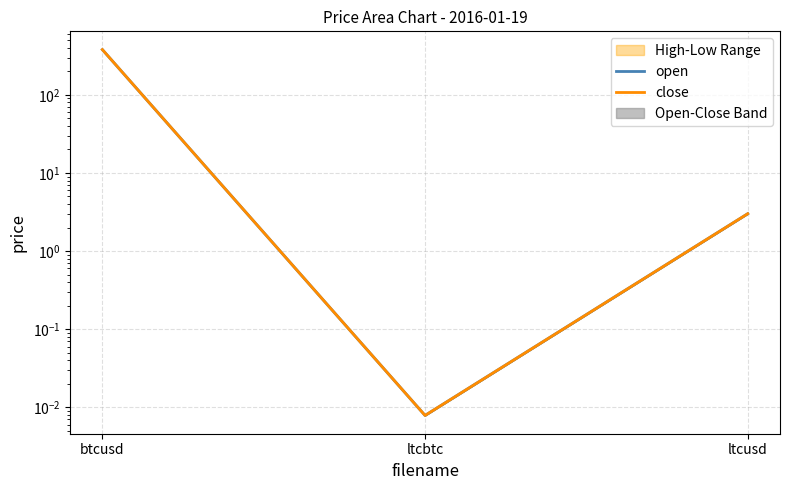

At which category is the sum across all series the highest?

btcusd